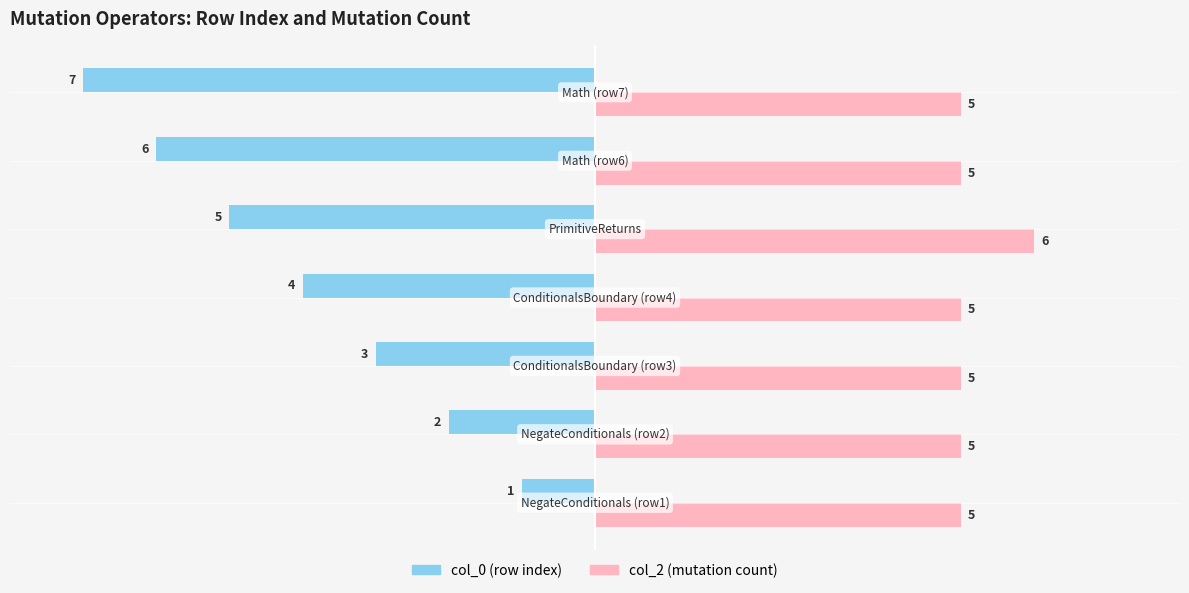

What is the minimum value shown in the chart?

-7